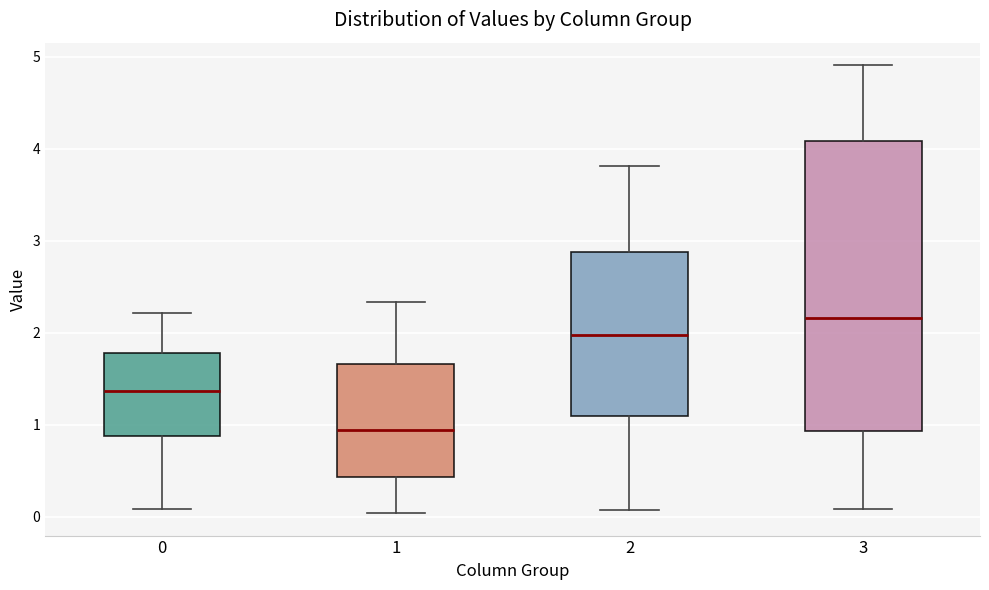

Reading left to right, transcribe this box plot: for each box, give where its median line is, the range the box spans, and where its two whiskers end, as read against the y-axis. The values are not printed on the chart, so give them approximately, as read against the axis.

0: median 1.4, box 0.9 to 1.8, whiskers 0.1 to 2.2
1: median 0.9, box 0.4 to 1.7, whiskers 0.0 to 2.3
2: median 2.0, box 1.1 to 2.9, whiskers 0.1 to 3.8
3: median 2.2, box 0.9 to 4.1, whiskers 0.1 to 4.9